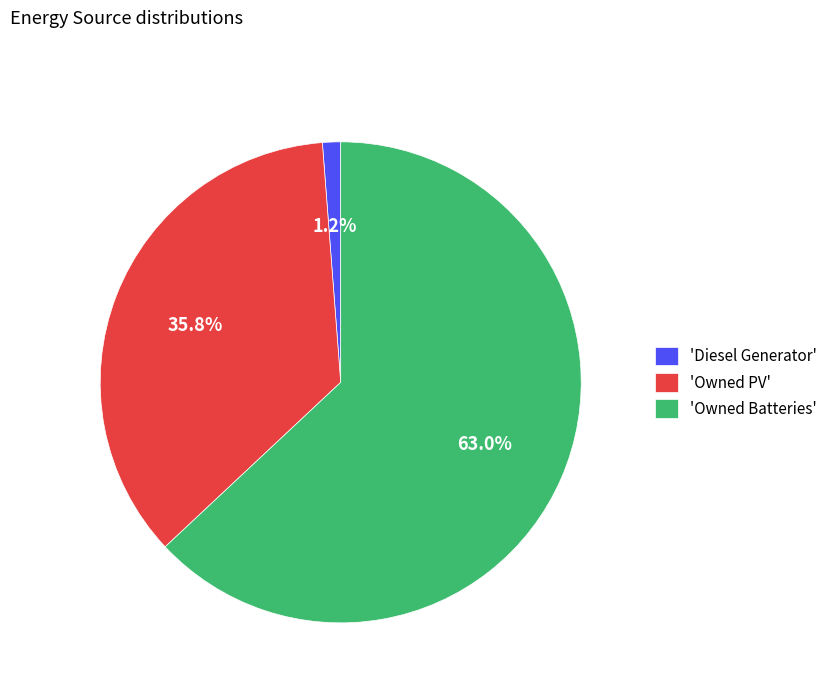

Which slice is the smallest?

'Diesel Generator'